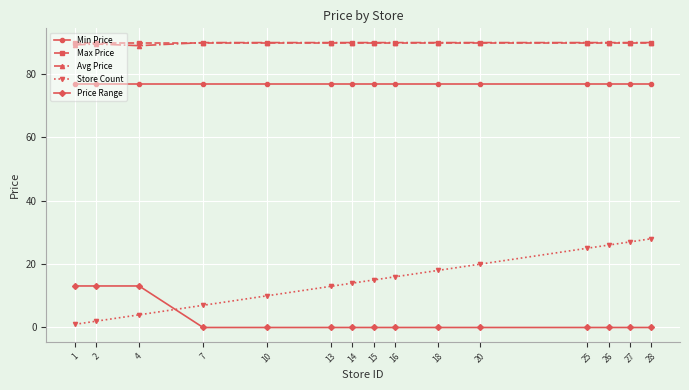

True or false: Min Price has a value of 76.8 at 16.

True